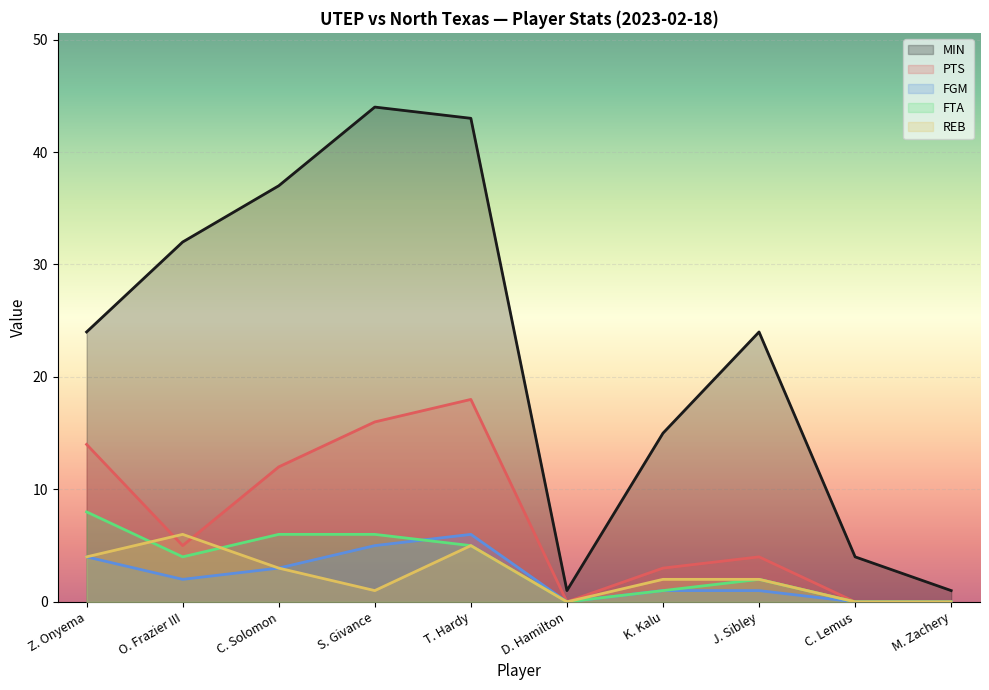

Rank the categories by REB value from highest to lowest.

O. Frazier III, T. Hardy, Z. Onyema, C. Solomon, K. Kalu, J. Sibley, S. Givance, D. Hamilton, C. Lemus, M. Zachery